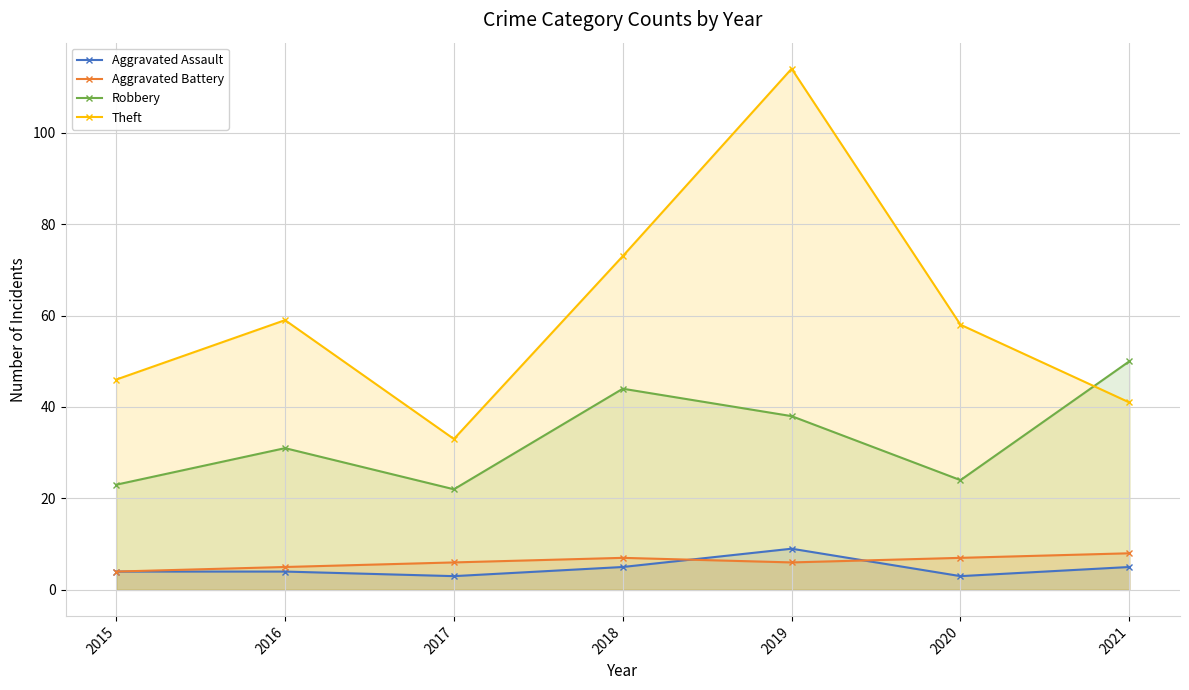

True or false: Aggravated Battery and Robbery intersect in this chart.

False